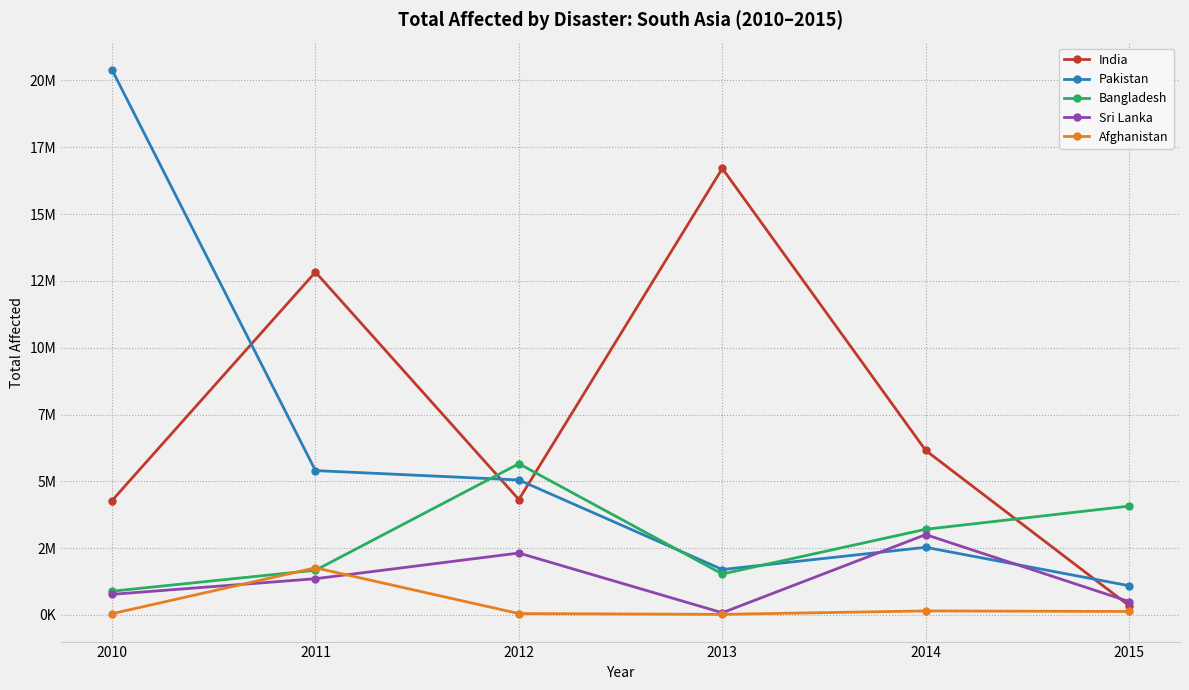

At how many categories does at least one series exceed 13768424?

2